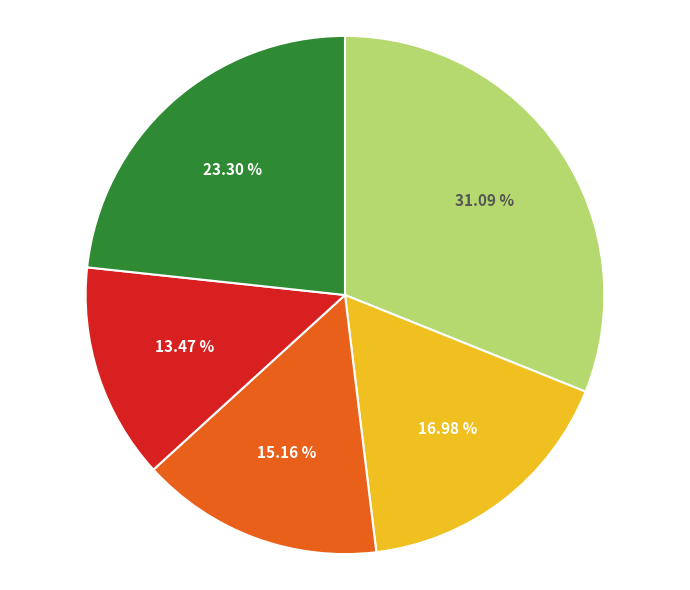

Is there a majority slice in this chart?

No